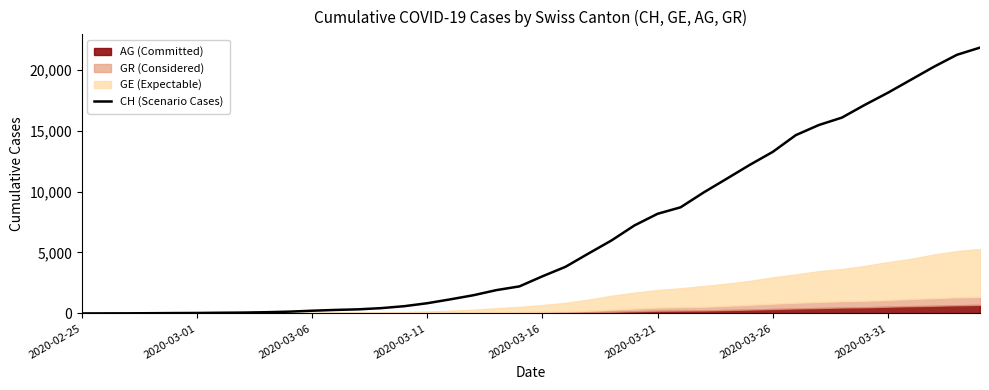

True or false: the data shows 7706 at 2020-03-26.

False